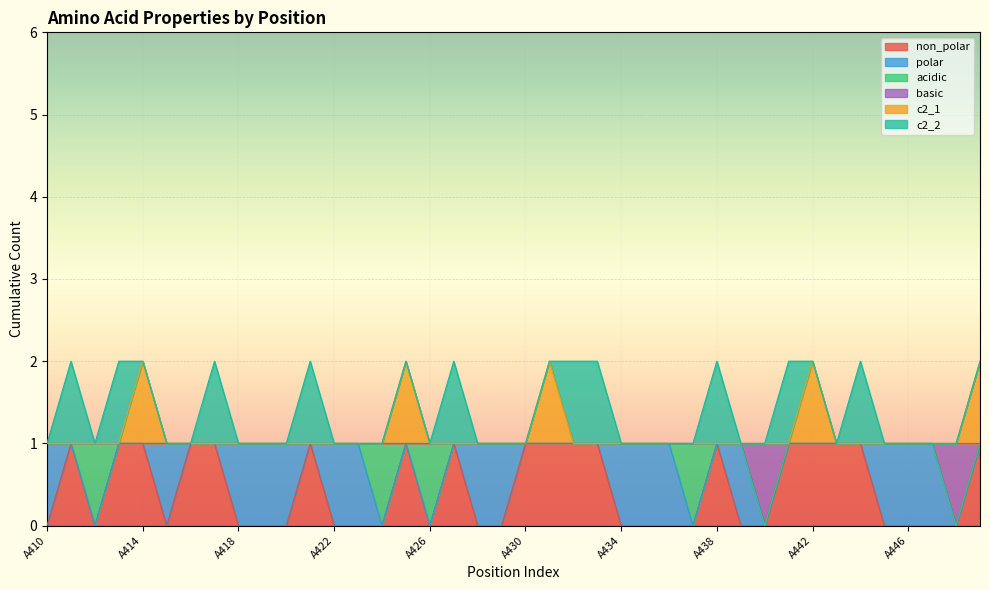

What is the sum of all non_polar values?

18